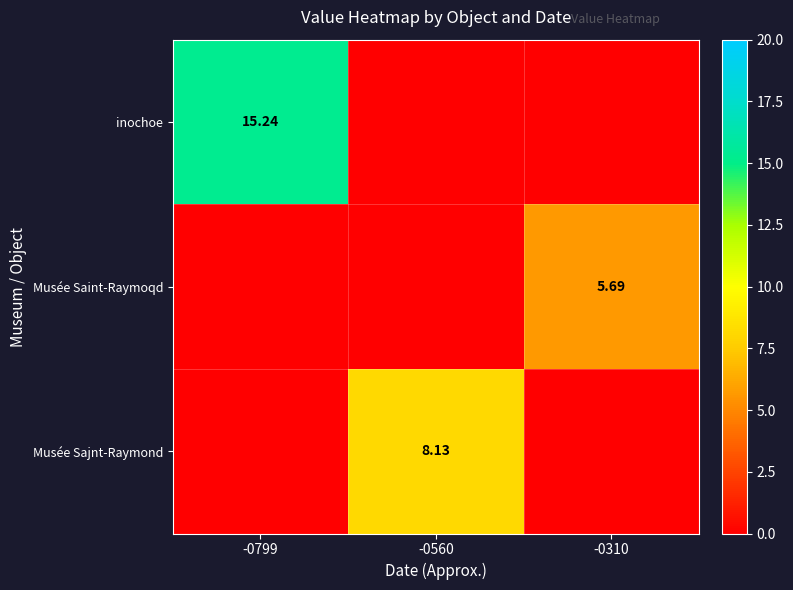

Which has a higher value, -0560 or -0310?

-0560